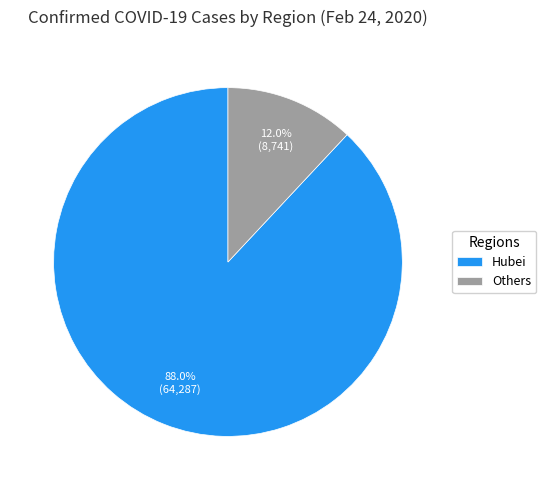

How many segments does this pie chart have?

2